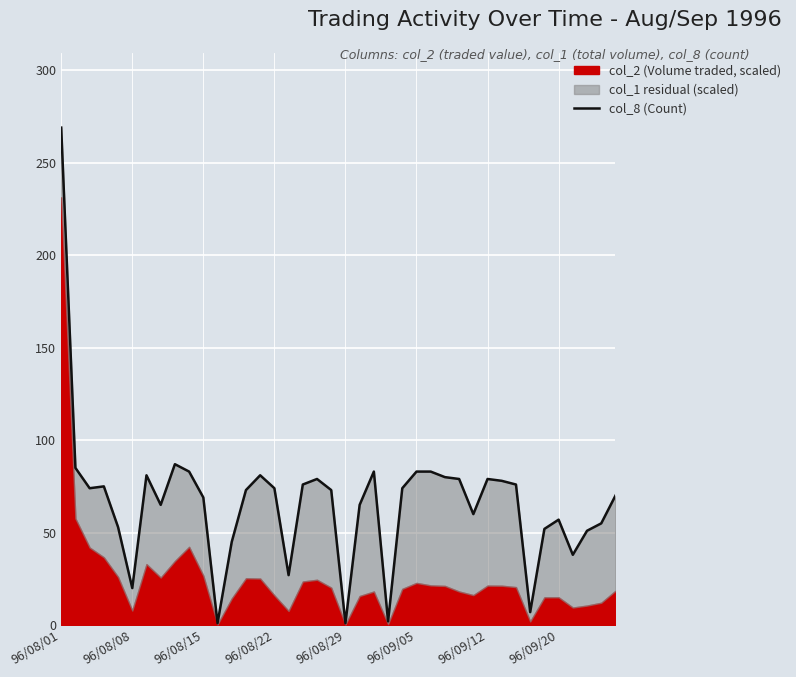

What position from the left is 96/09/20?

8